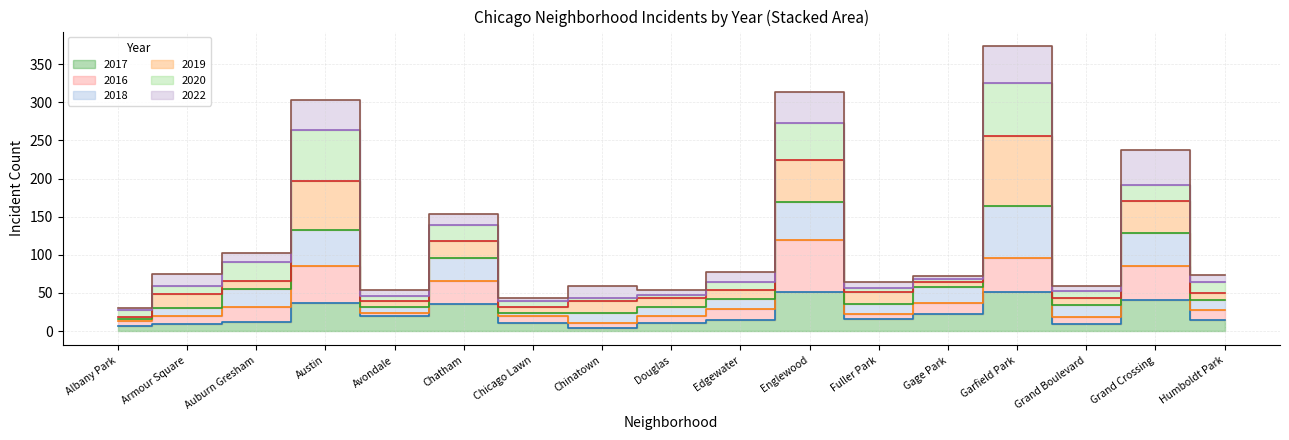

What is the difference between the maximum and second lowest values in the 2017 series?

44